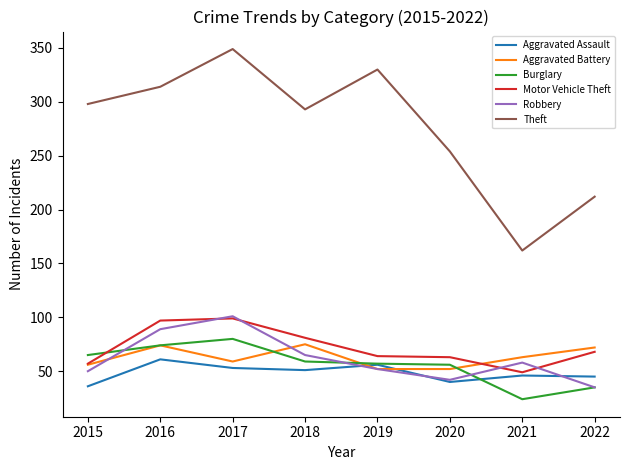

True or false: Theft and Aggravated Assault intersect in this chart.

False